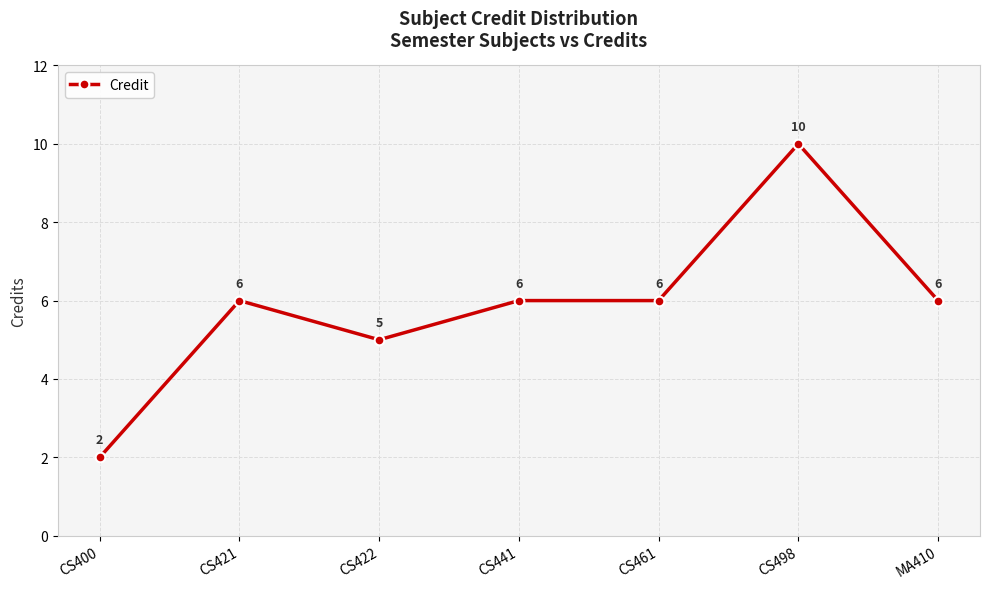

Is this an area chart (filled region under the line)?

No